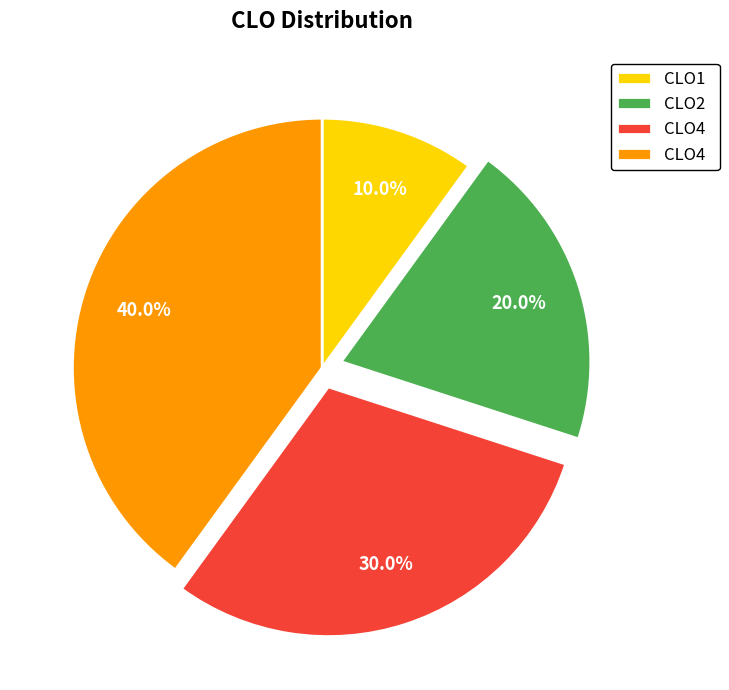

To the nearest percent, what is the difference between the largest and smallest slice percentages?

30%